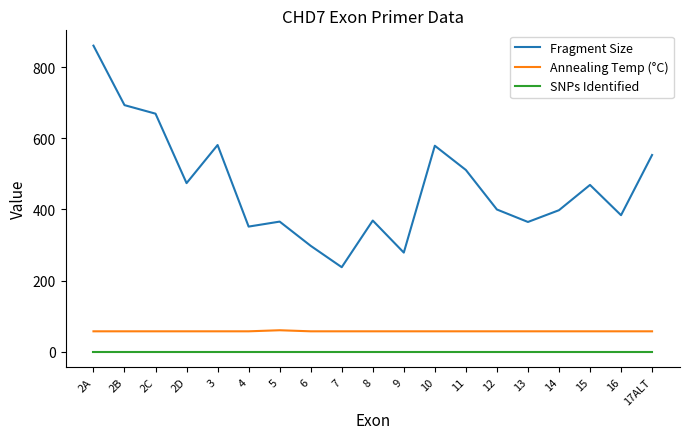

Is the value of SNPs Identified at 8 greater than the value of Fragment Size at 5?

No